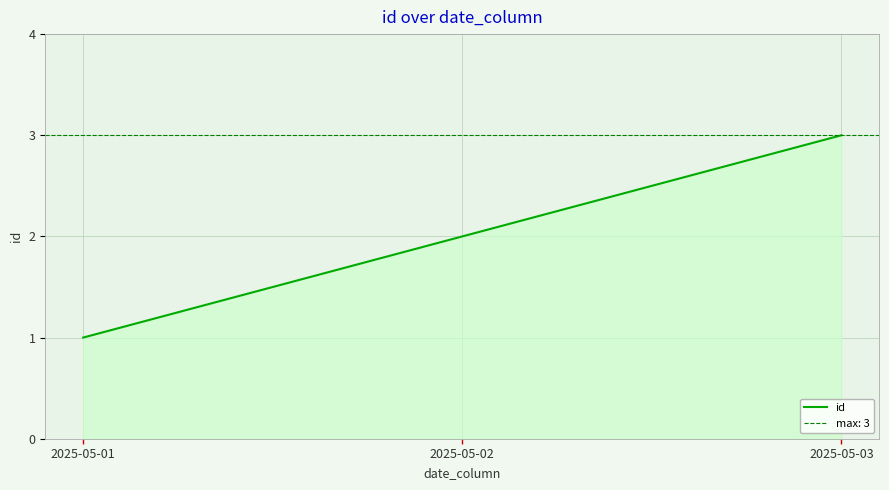

Reading left to right, transcribe all the data shown in this chart.

1	2	3